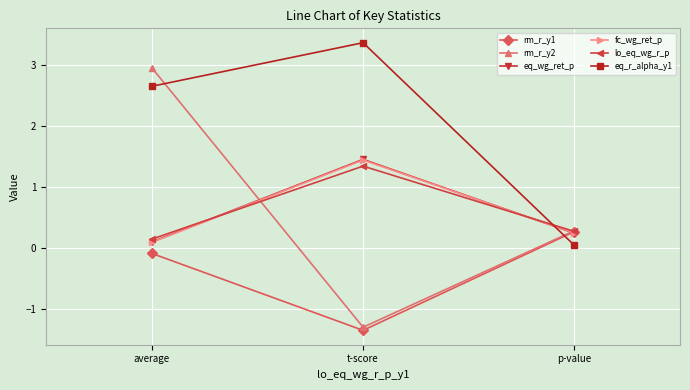

What position from the left is average?

1